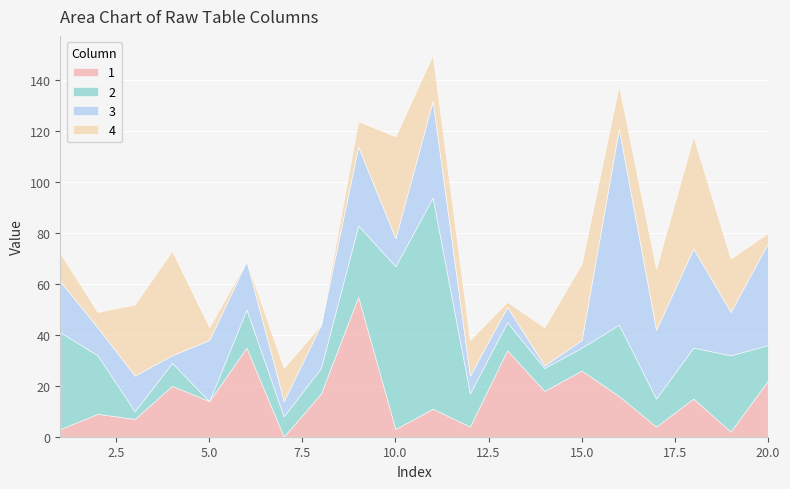

The value of 3 at 15 is 3. True or false?

True